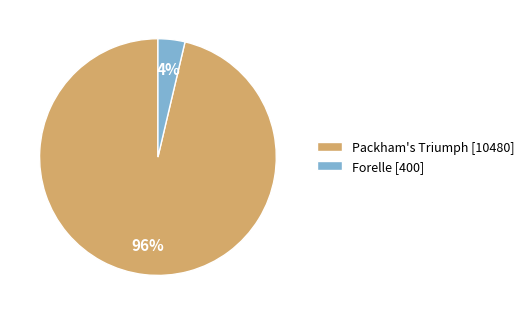

What percentage is the Packham's Triumph [10480] slice, to the nearest percent?

96%